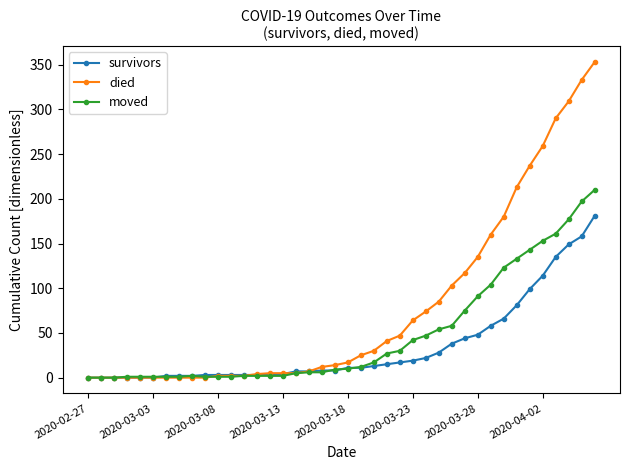

List the series in order of their peak value, lowest first.

survivors, moved, died